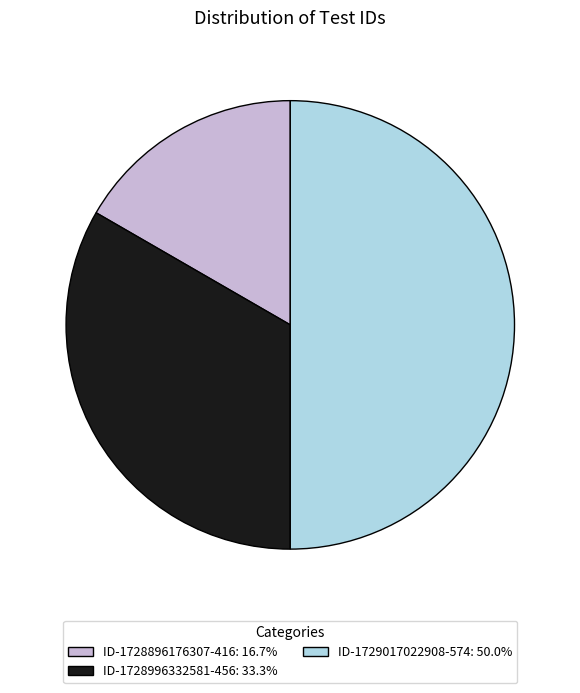

Count the number of slices in the pie.

3